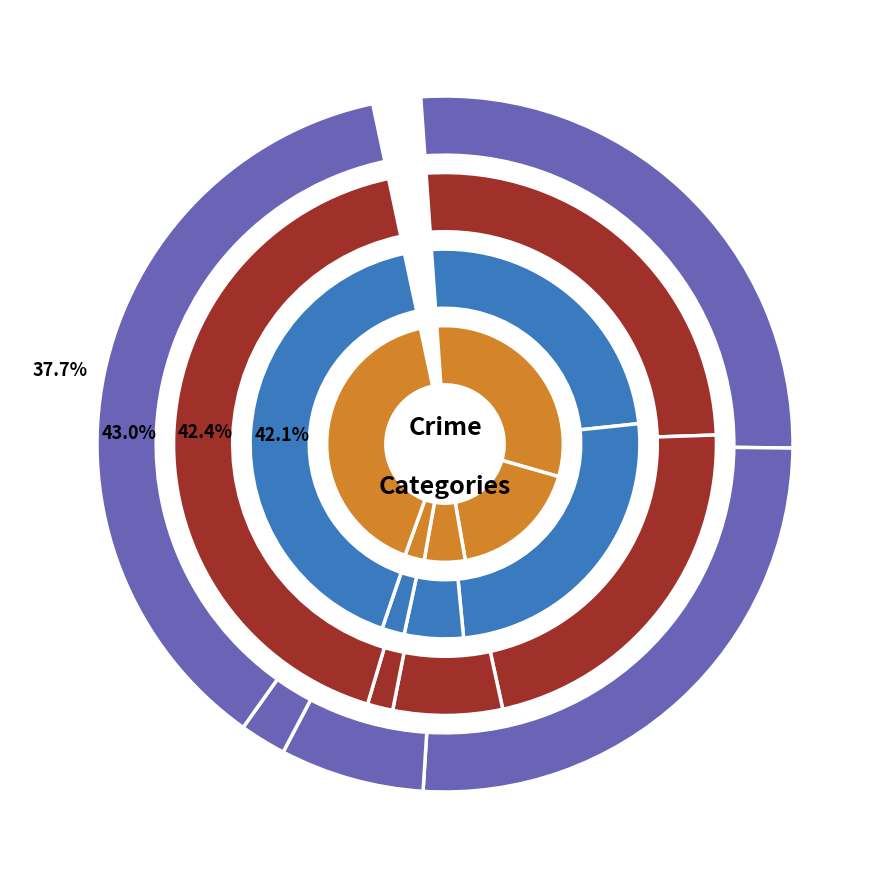

How many slices are in this pie chart?

5